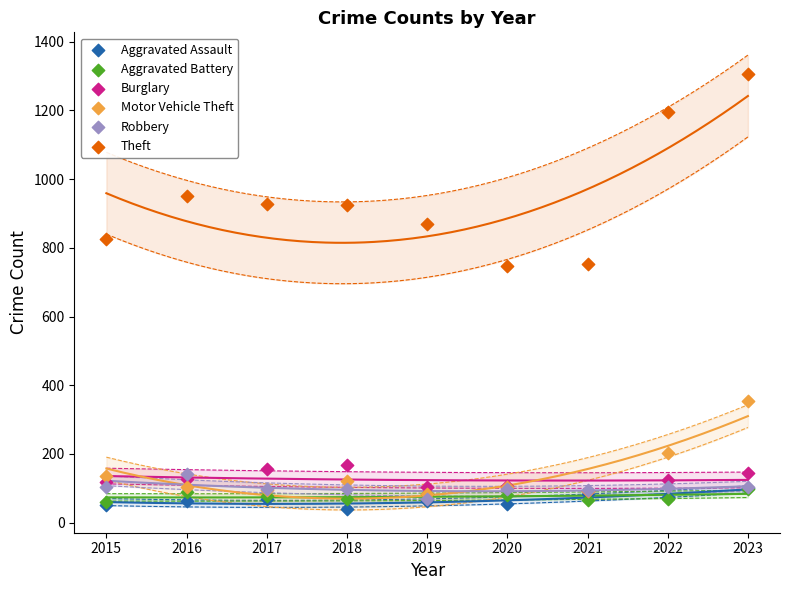

In the Theft series, what Y value is closest to 1026?

951